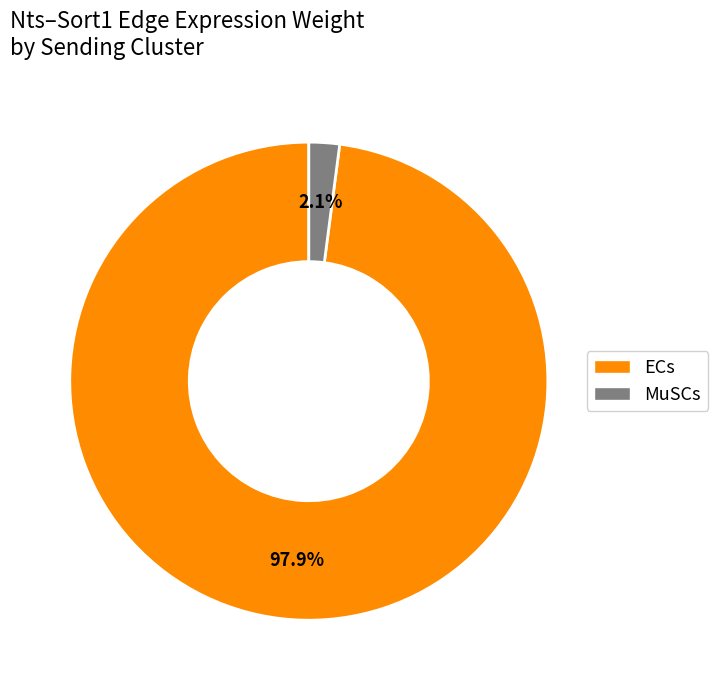

Which has a higher value, MuSCs or ECs?

ECs